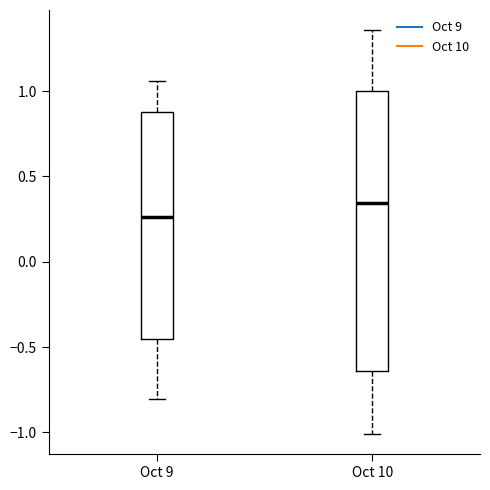

Where is the upper edge of the box for Oct 10 on the y-axis? The values are not printed on the chart, so give them approximately, as read against the axis.

1.00